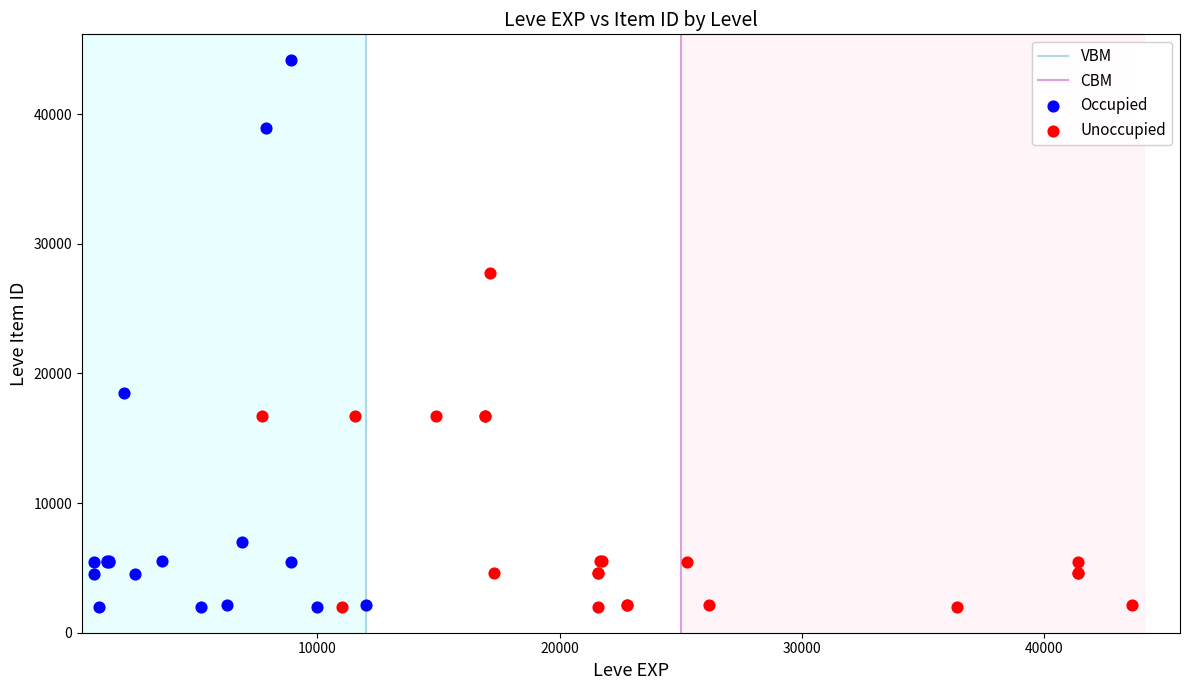

Which series reaches the maximum Y coordinate?

Occupied